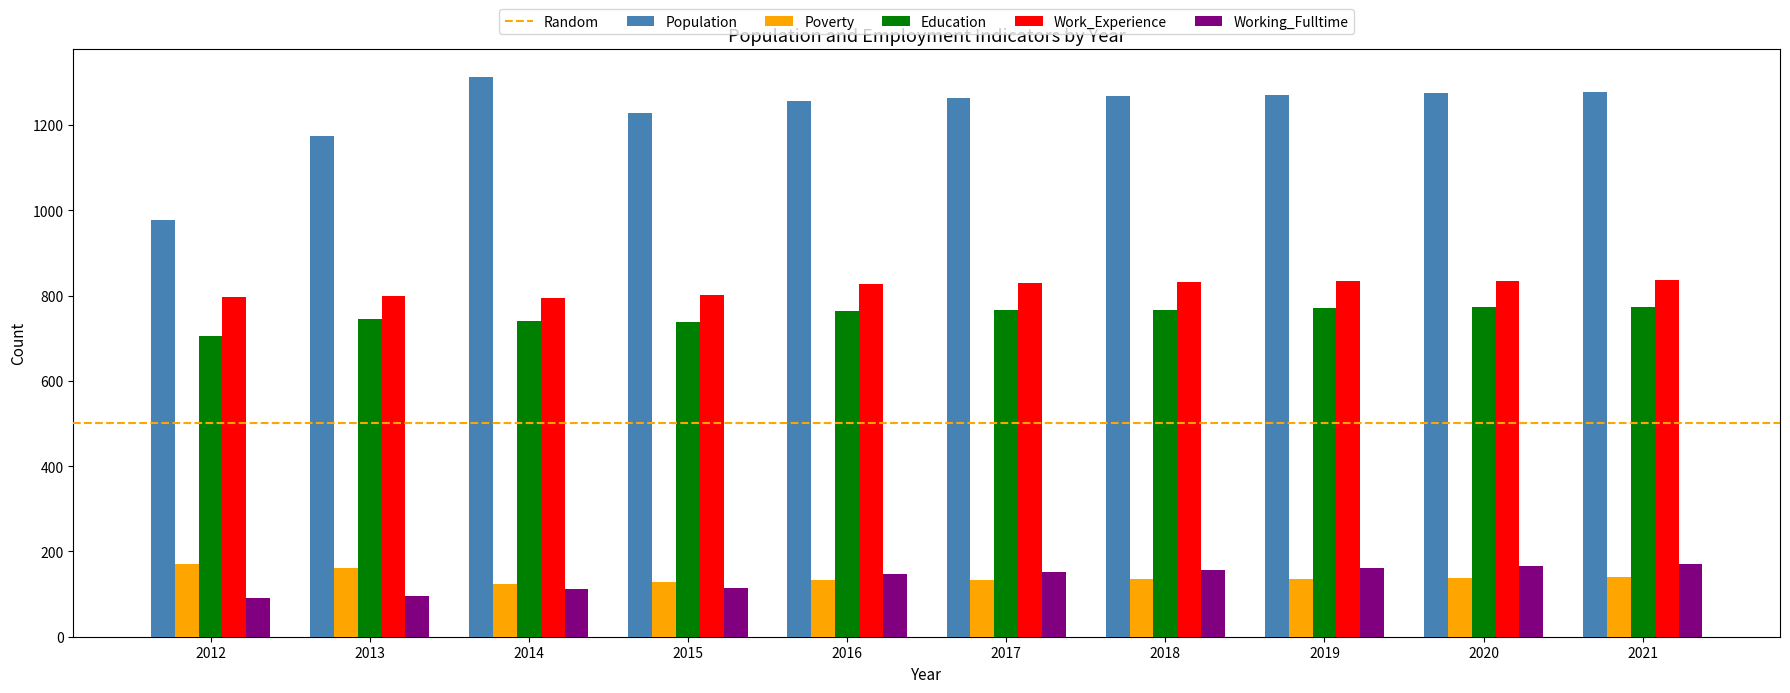

Which series has the largest total across all categories?

Population